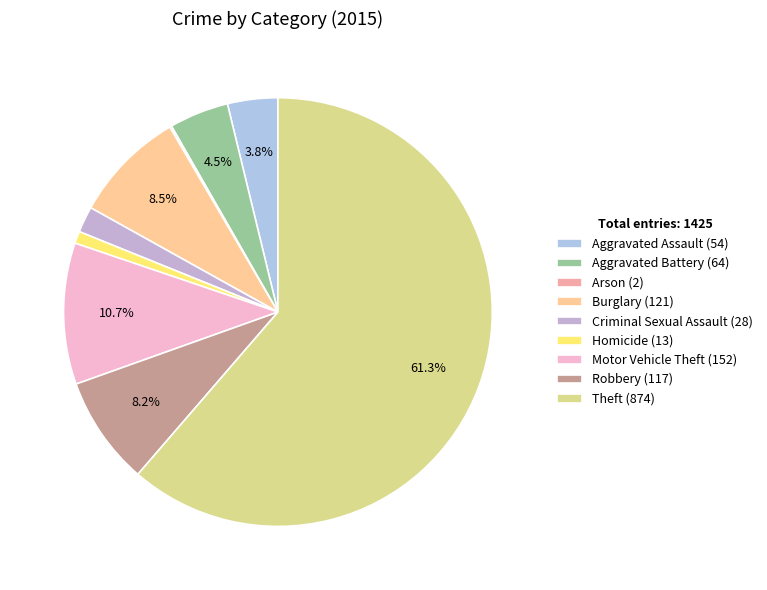

To the nearest percent, what percentage of the pie is Aggravated Assault?

4%